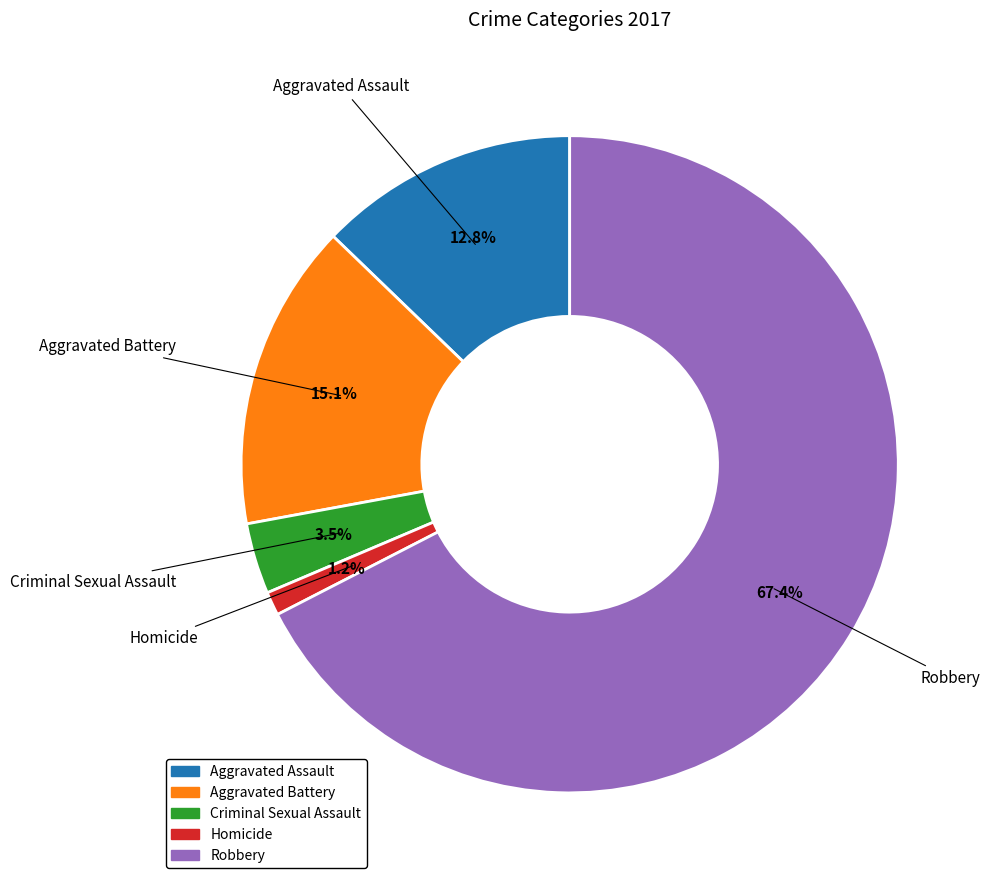

To the nearest percent, what is the average slice percentage?

20%